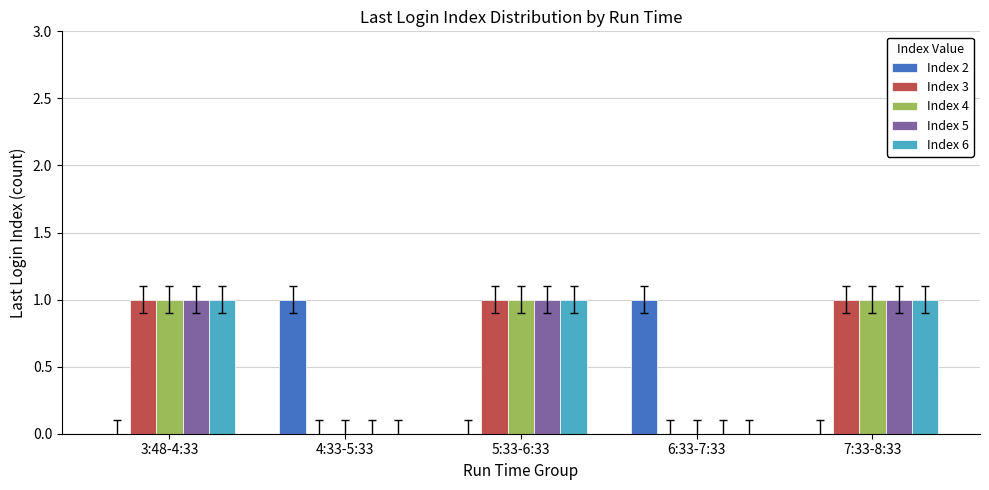

Count the Index 6 values in the range 0 to 1.

5